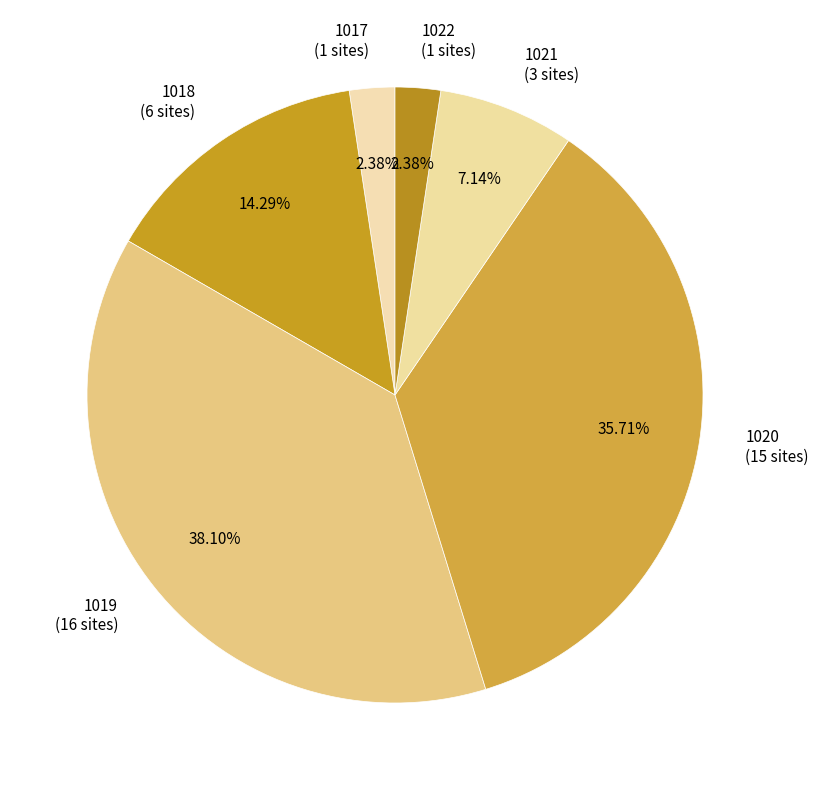

Combined, do 1018 (6 sites) and 1019 (16 sites) account for over 50%?

Yes